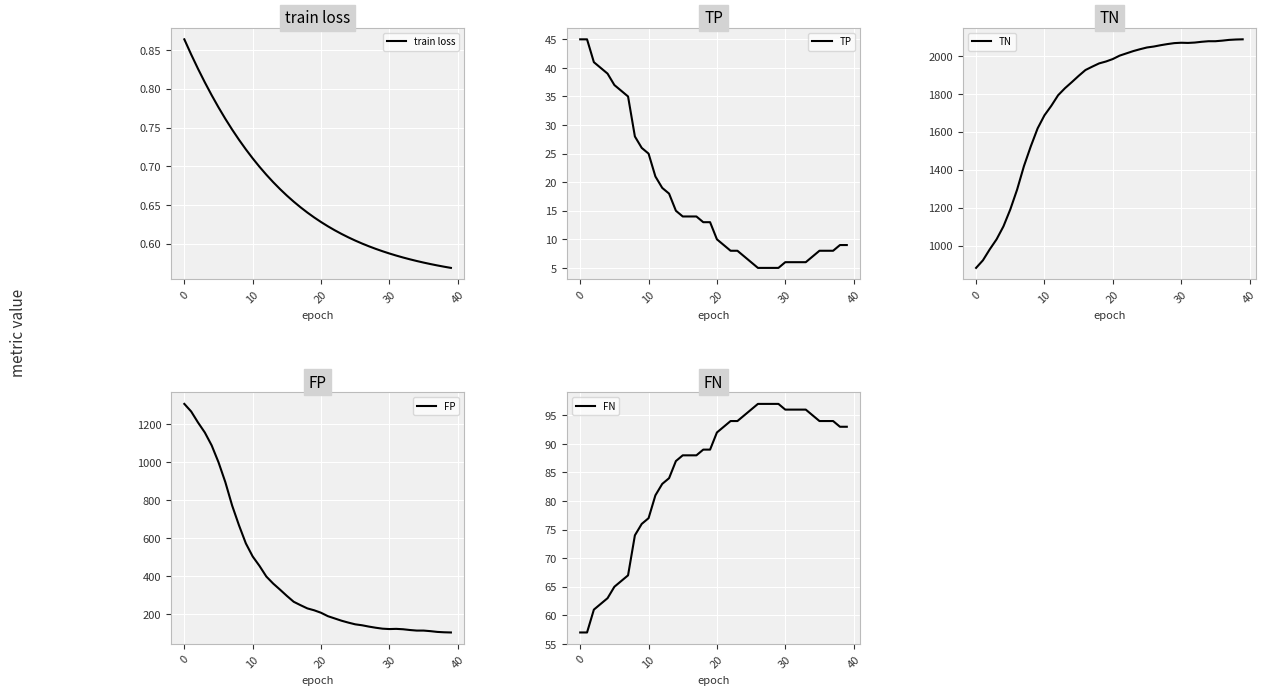

In TN, how many points are higher than both neighbors (excluding endpoints)?

1